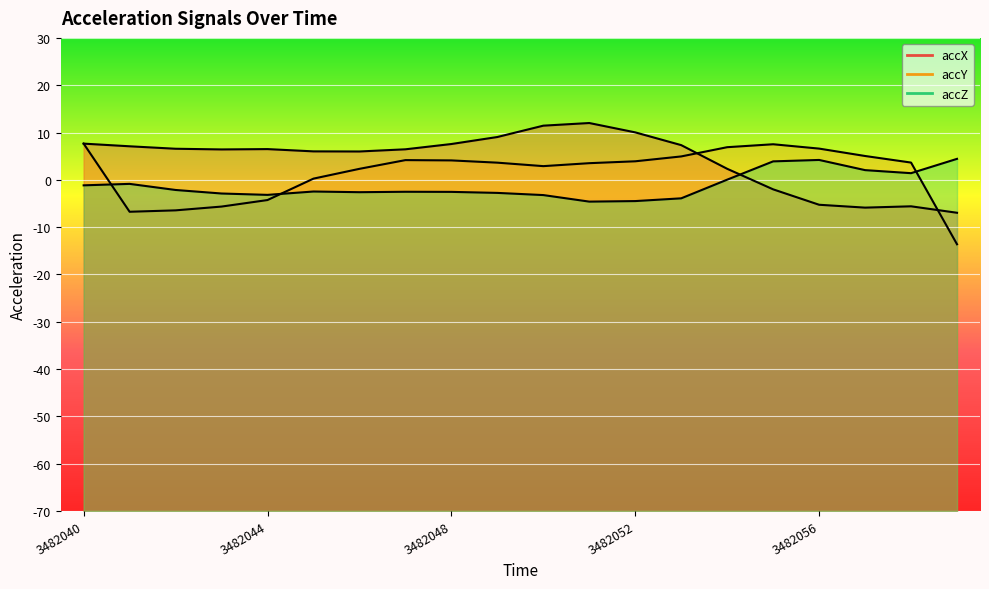

How many values in accZ are below zero?

14